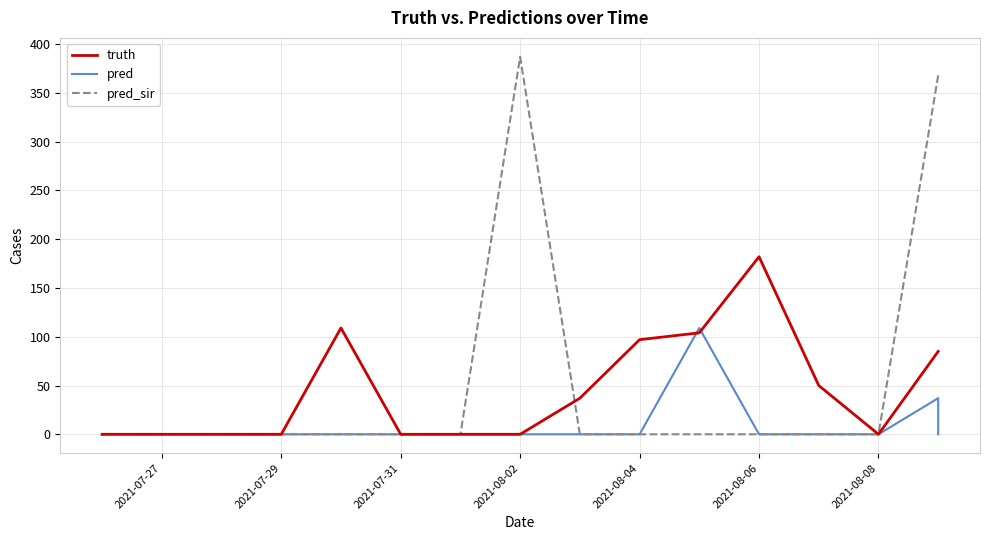

Which category has the lowest value across all series?

2021-07-27